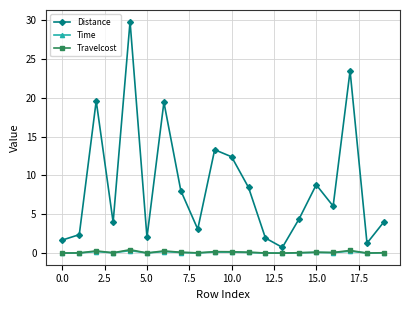

Which series has the largest total across all categories?

Distance